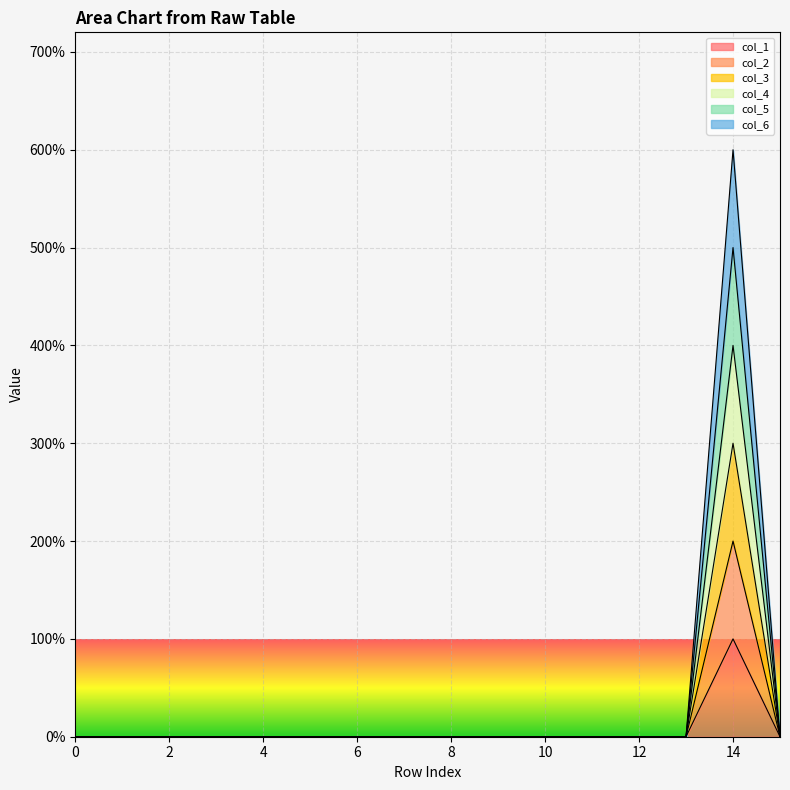

True or false: col_2 and col_6 intersect in this chart.

False